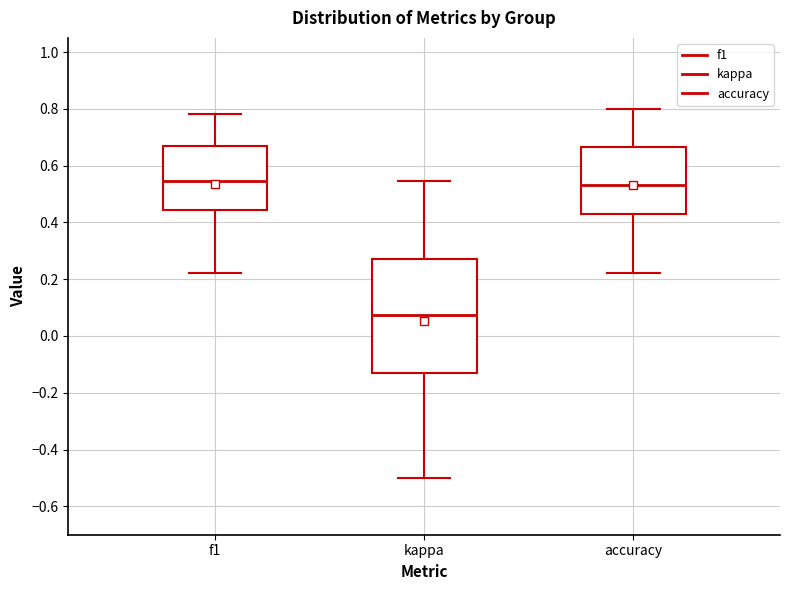

Reading left to right, read every box against the y-axis: the position of its median line, the range the box covers, and the ends of its whiskers. The values are not printed on the chart, so give them approximately, as read against the axis.

f1: median 0.54, box 0.44 to 0.68, whiskers 0.22 to 0.78
kappa: median 0.08, box -0.12 to 0.26, whiskers -0.50 to 0.54
accuracy: median 0.54, box 0.42 to 0.66, whiskers 0.22 to 0.80